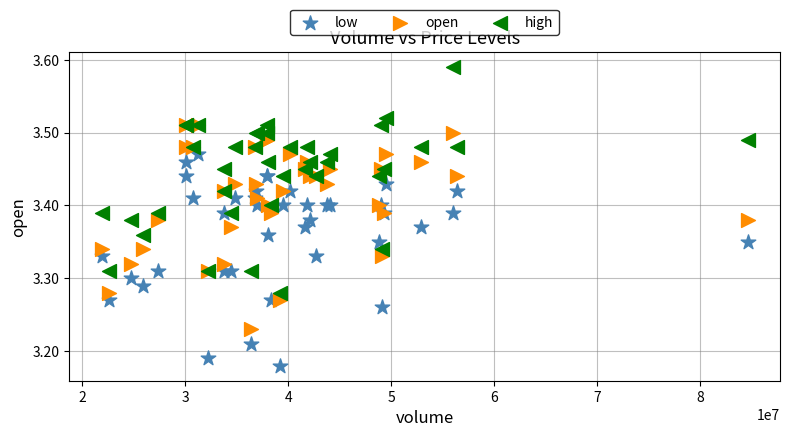

What are all the series names shown in the legend?

low, open, high